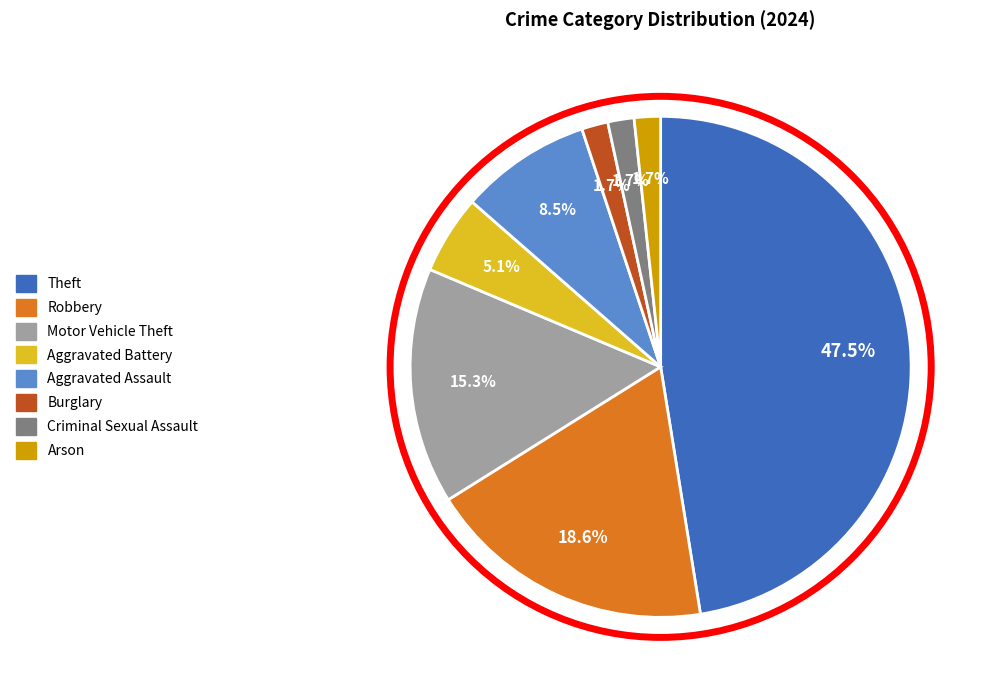

Approximately how many times larger is the value at Burglary compared to Motor Vehicle Theft?

0.1